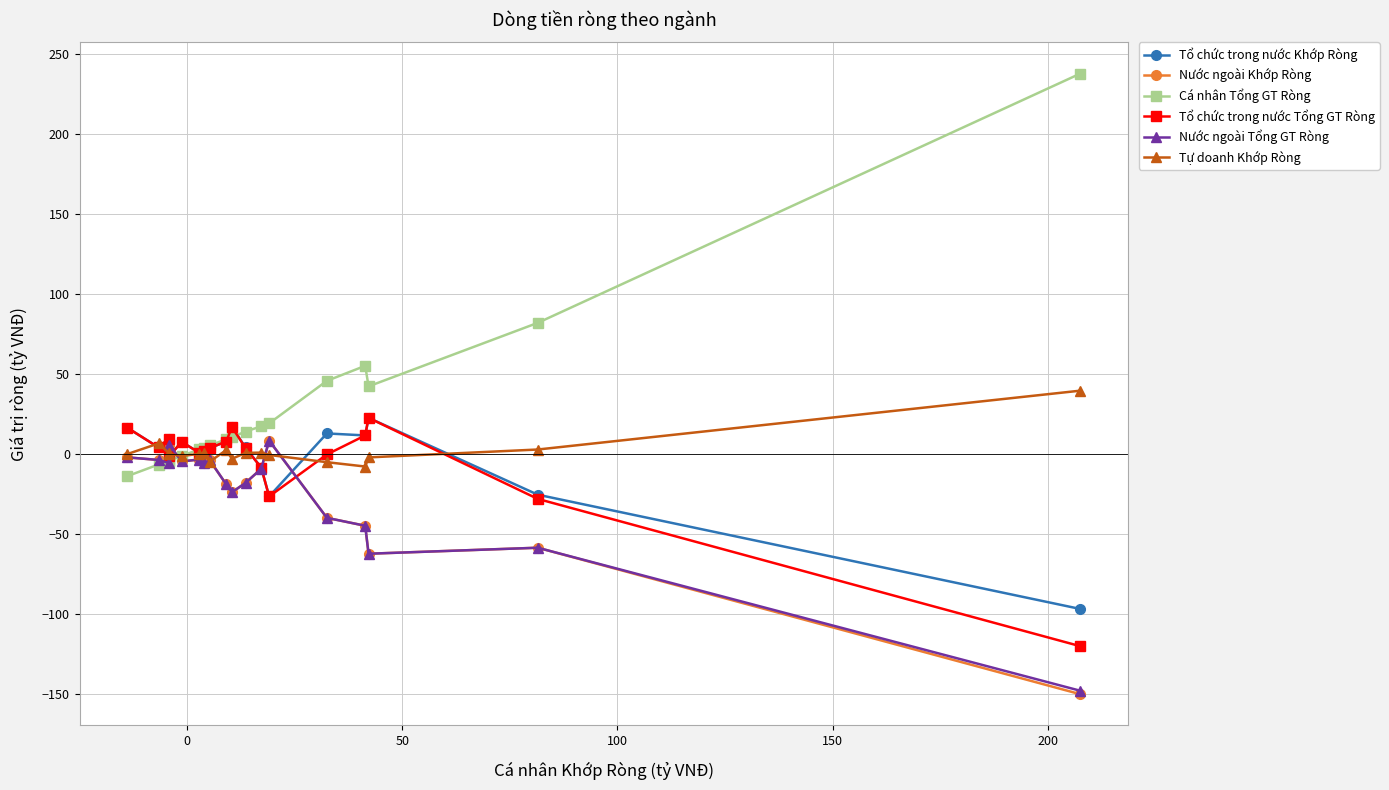

Which series has the largest total across all categories?

Cá nhân Tổng GT Ròng